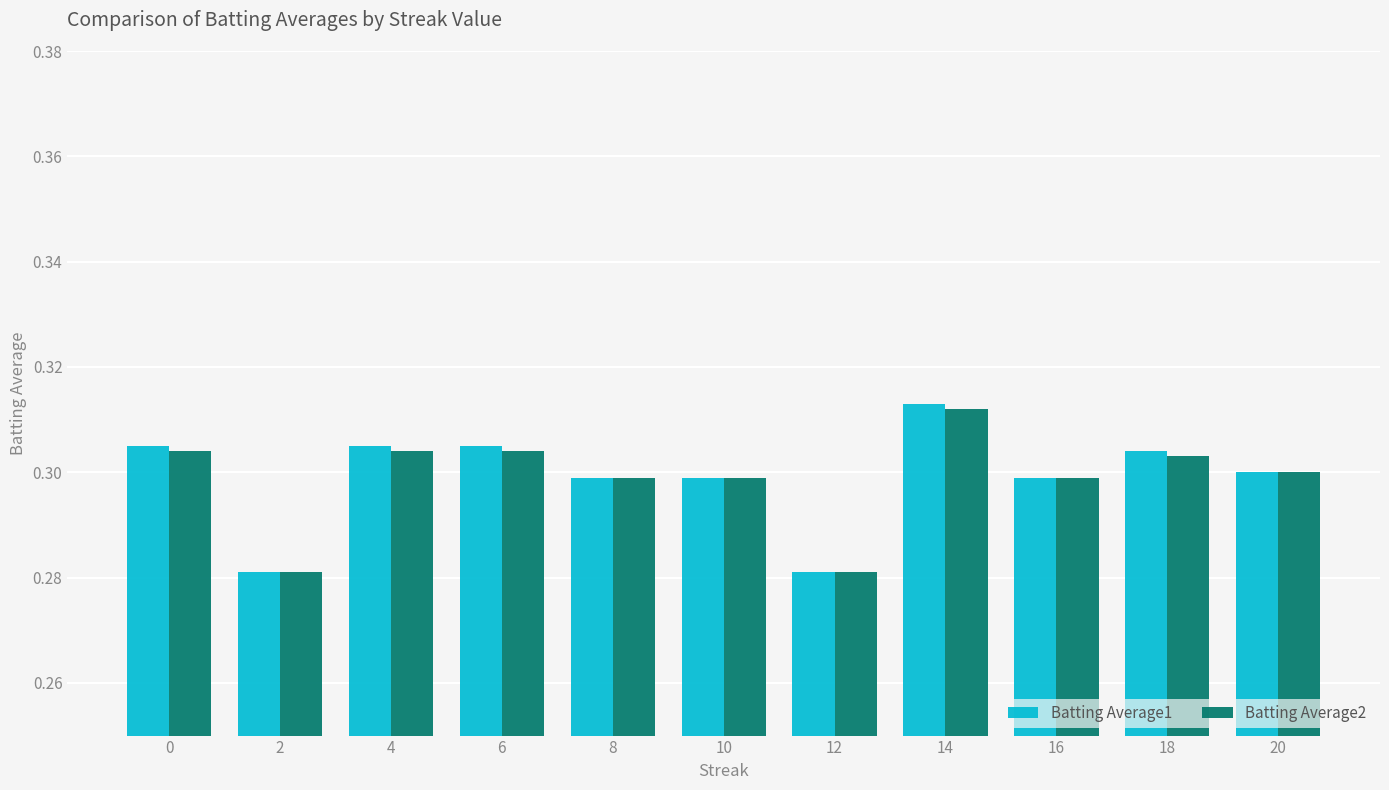

Count the Batting Average1 values in the range 0 to 1.

11